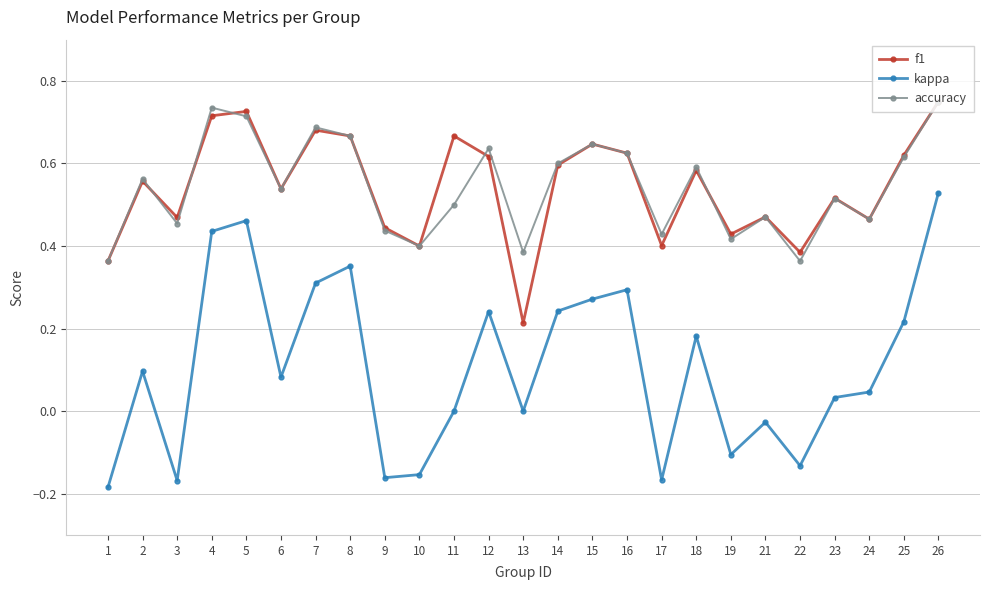

What is the total value across all series at 11?

1.2